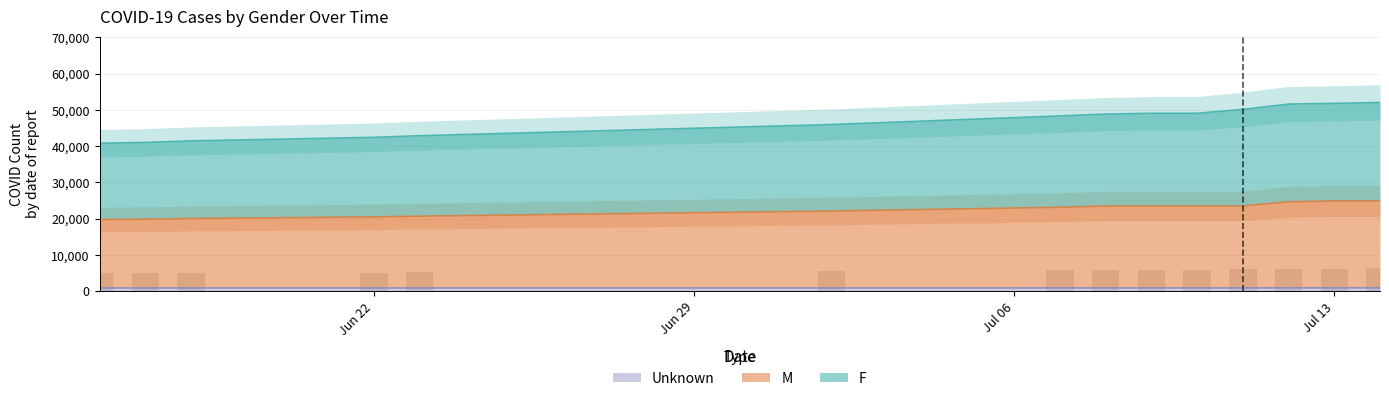

How many bars are there in each group?

3